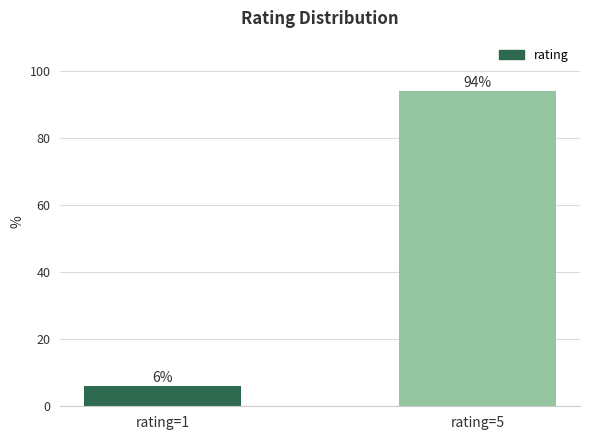

Reading left to right, extract all data points from this chart.

rating=1=6	rating=5=94